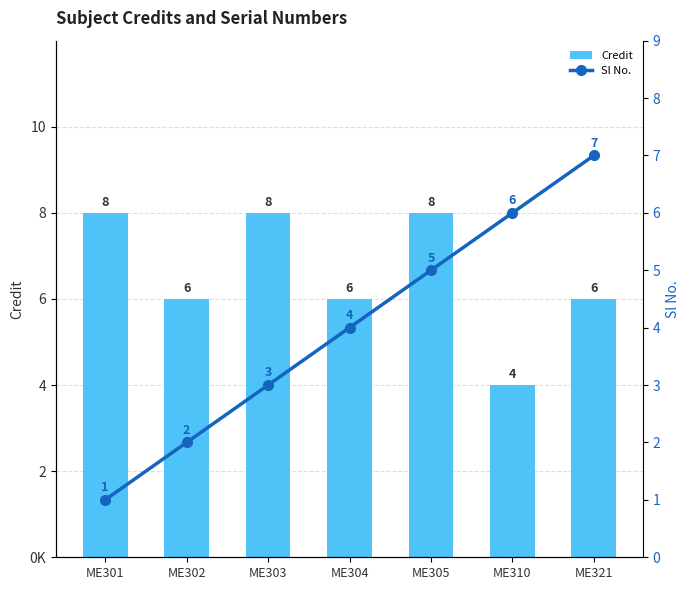

List the labels in order of Sl No. value, largest first.

ME321, ME310, ME305, ME304, ME303, ME302, ME301